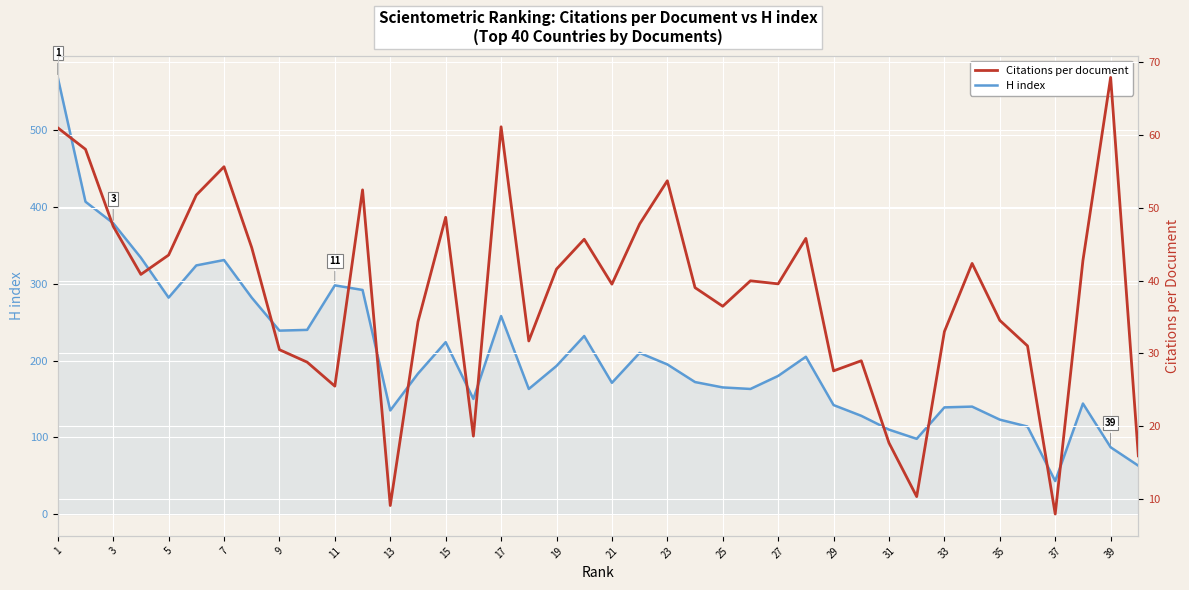

What is the lowest value of the H index series?

43